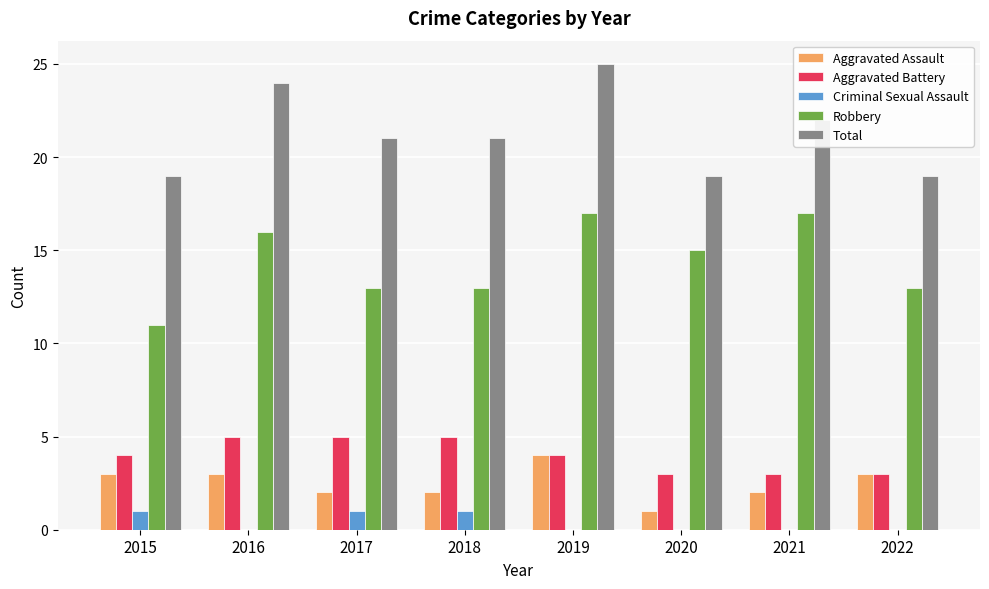

What is the sum of all Robbery values?

115